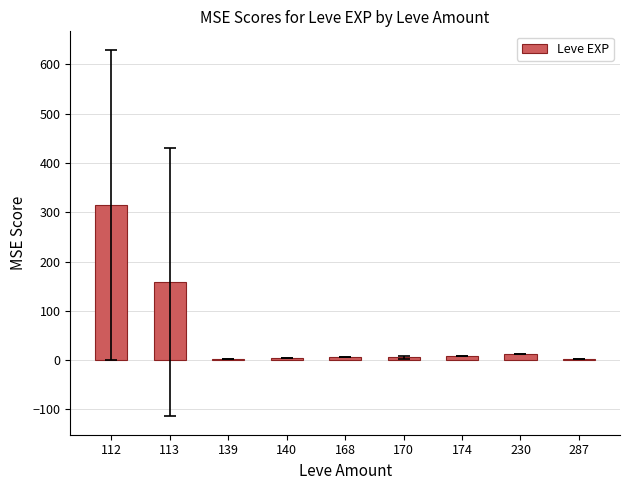

The value at 170 is 5.5. True or false?

True